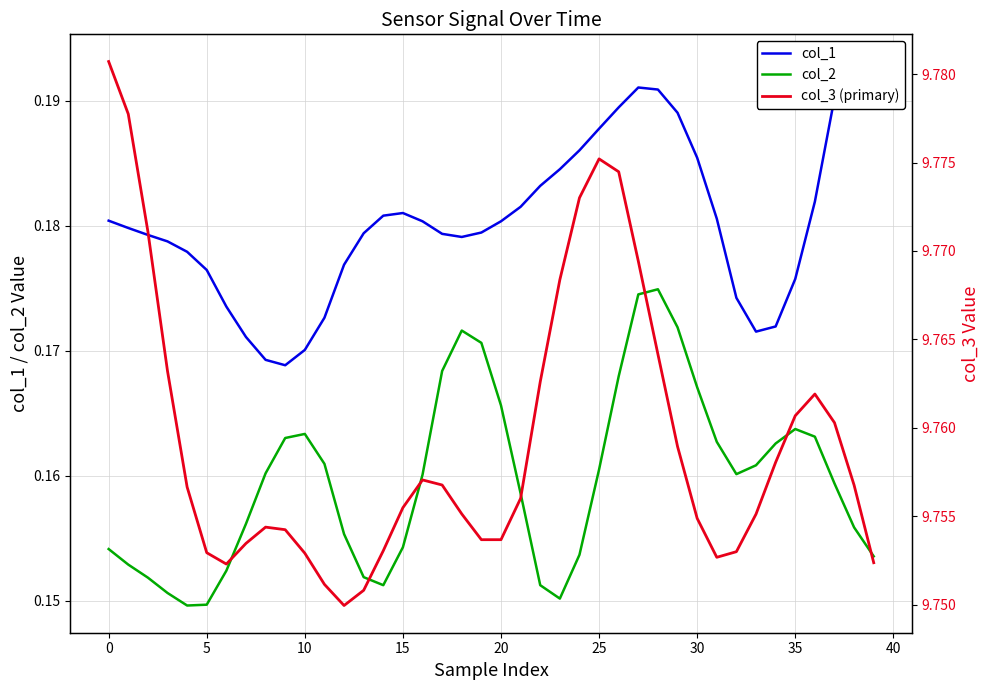

Is this an area chart (filled region under the line)?

No